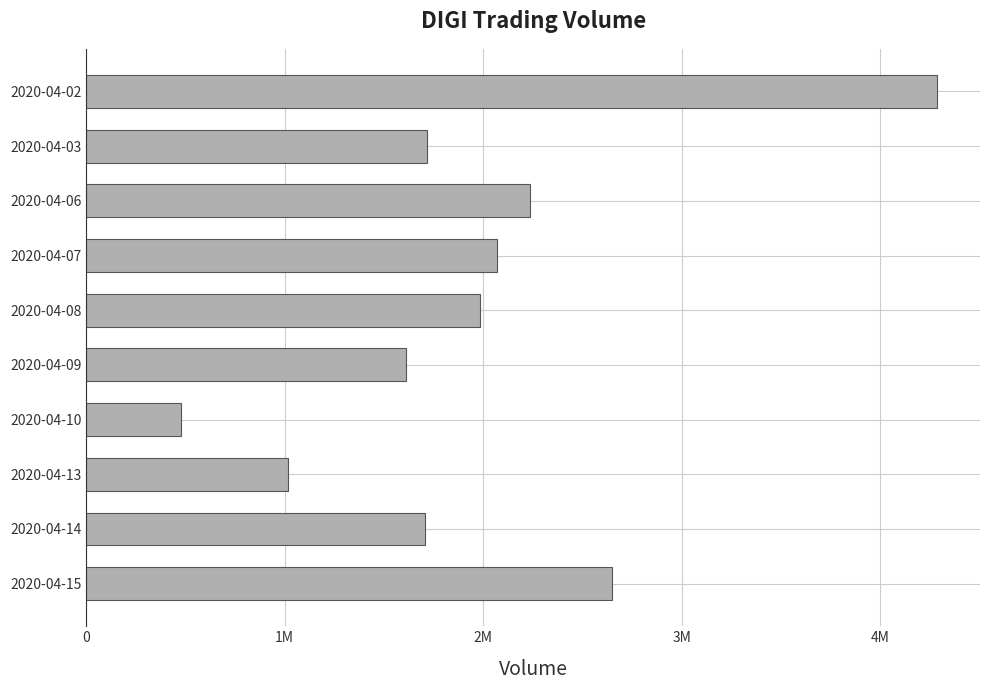

Which category has the highest value across all series?

2020-04-02